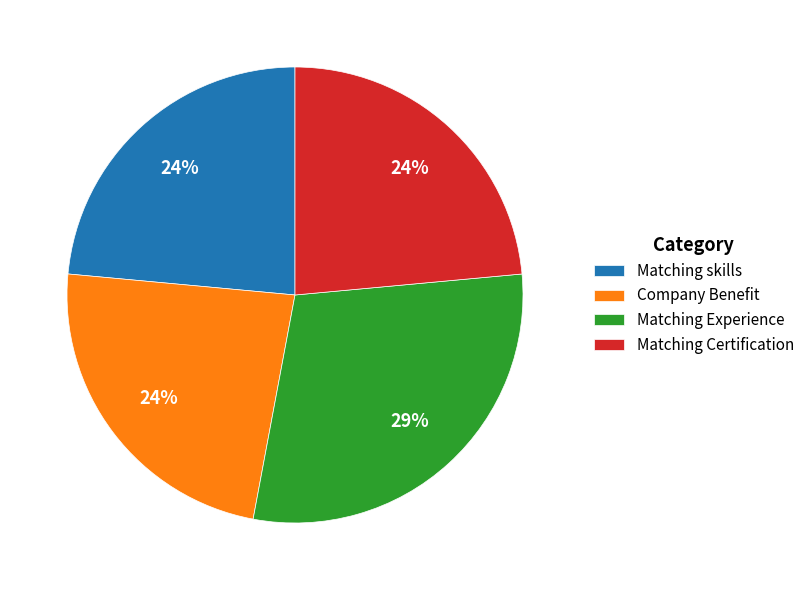

To the nearest percent, what is the average slice percentage?

25%